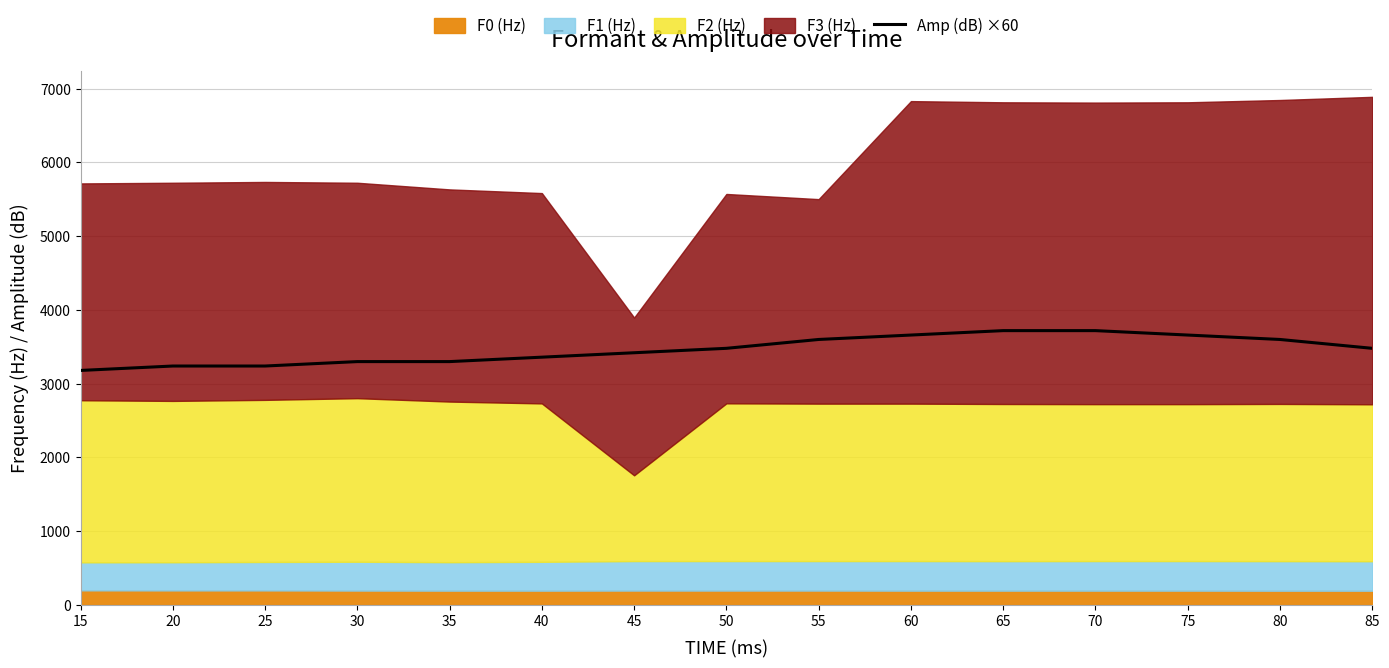

What is the highest value of the Amp (dB) ×60 series?

3720